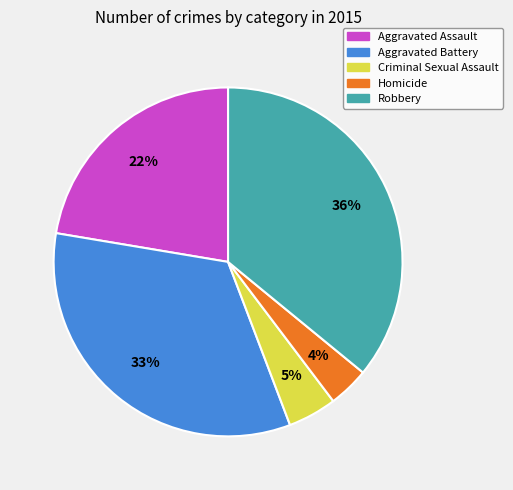

The Homicide slice represents 13% of the pie. True or false?

False